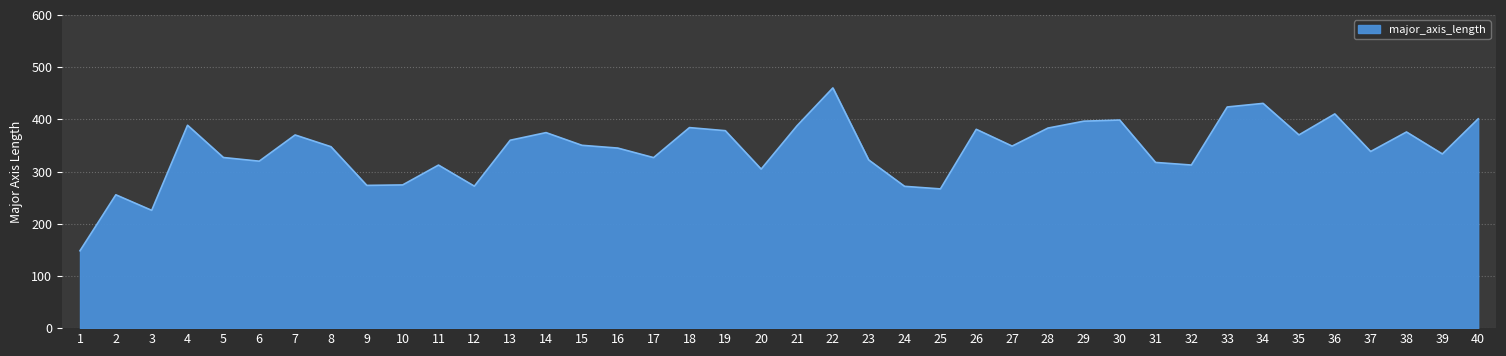

What is the difference between the maximum and minimum values?

311.9